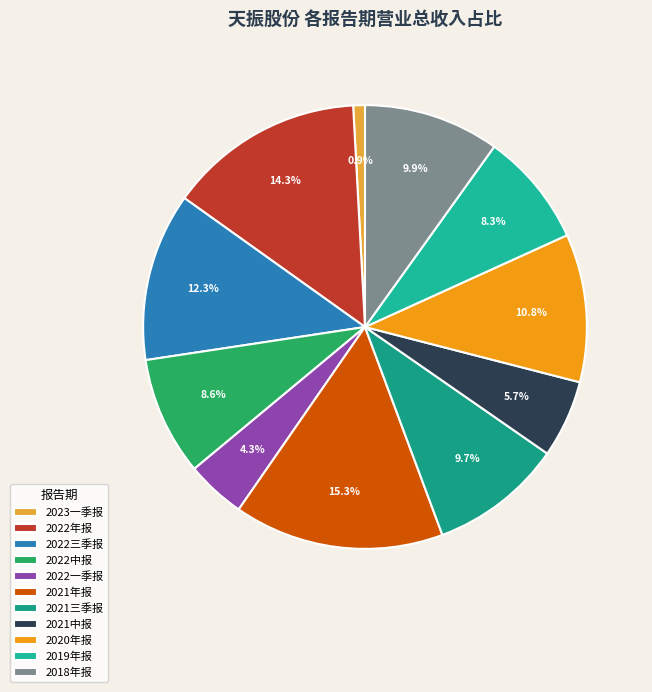

To the nearest percent, what percentage of the pie is 2021中报?

6%